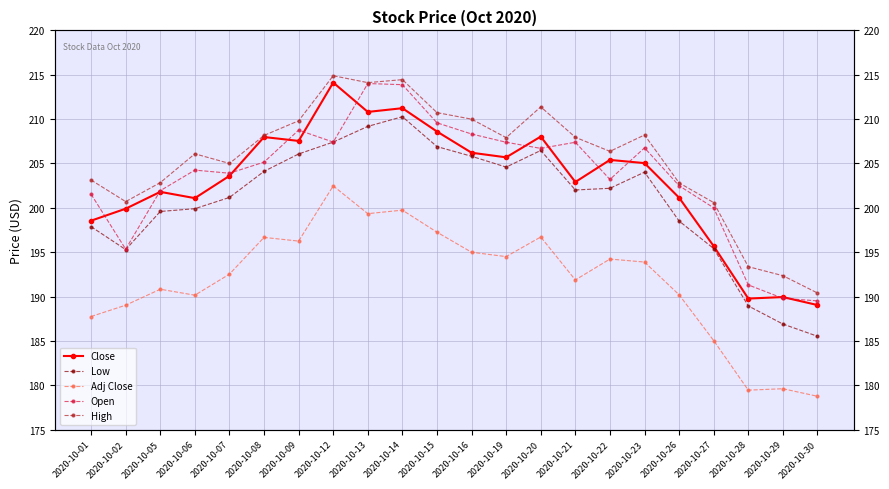

What is the sum of all Close values?

4464.1